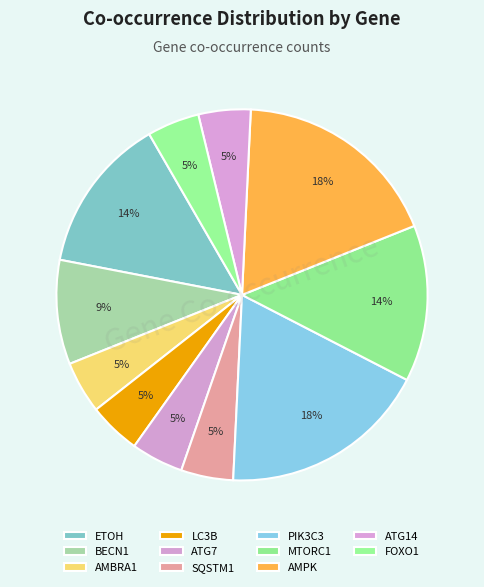

Approximately how many times larger is the value at MTORC1 compared to SQSTM1?

3.0